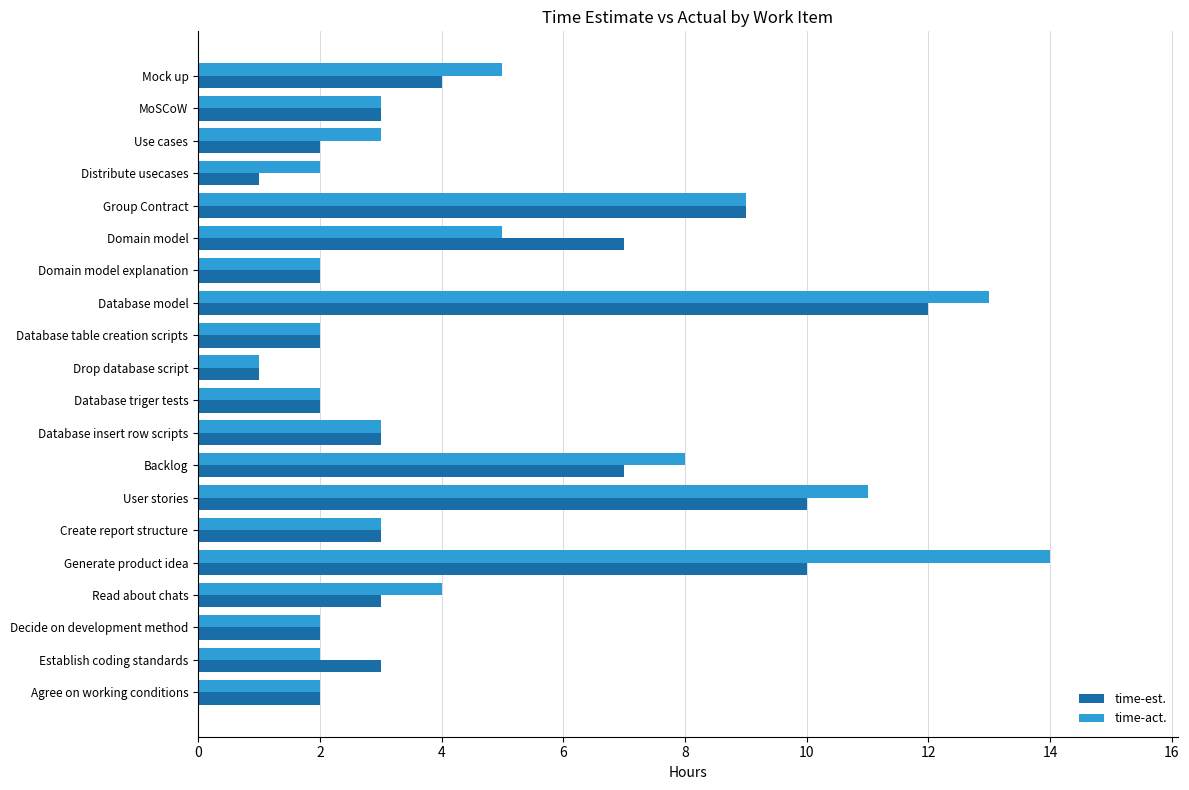

Which category has the highest value across all series?

Generate product idea